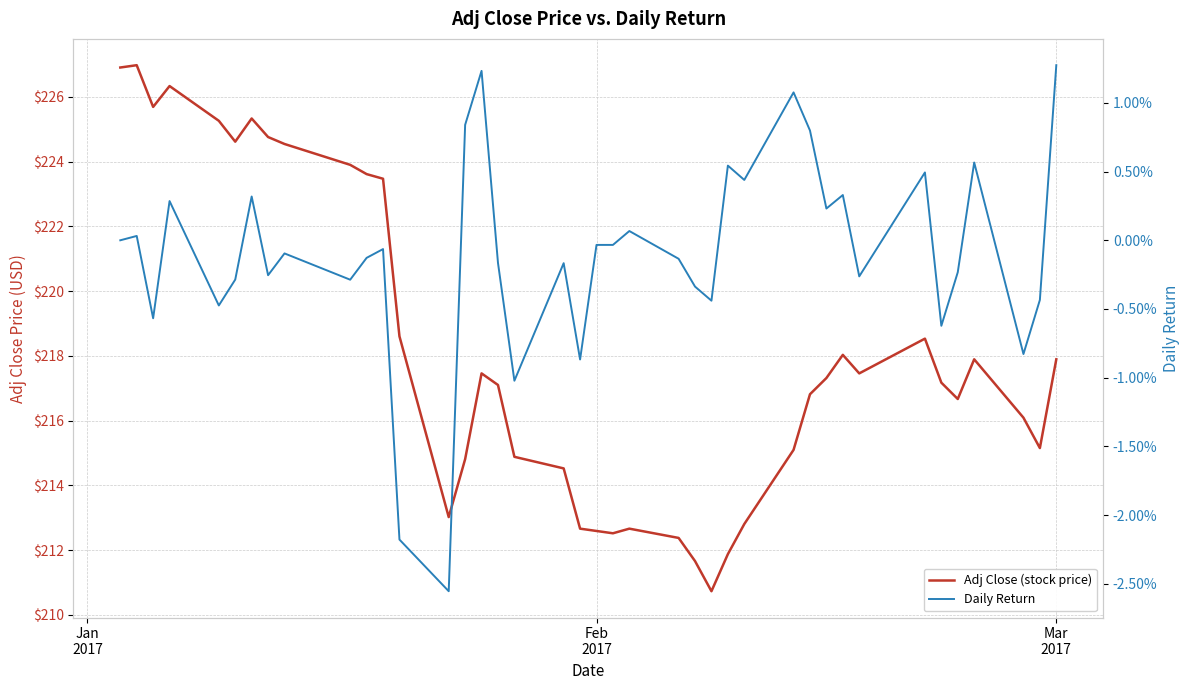

Reading right to left, transcribe all the data shown in this chart.

Adj Close (stock price): 217.9	215.1	216.1	217.9	216.7	217.2	218.5	217.5	218.0	217.3	216.8	215.1	212.8	211.9	210.7	211.7	212.4	212.7	212.5	212.6	212.7	214.5	214.9	217.1	217.5	214.8	213.0	218.6	223.5	223.6	223.9	224.5	224.8	225.3	224.6	225.3	226.3	225.7	227.0	226.9
Daily Return: 0.0	-0.0	-0.0	0.0	-0.0	-0.0	0.0	-0.0	0.0	0.0	0.0	0.0	0.0	0.0	-0.0	-0.0	-0.0	0.0	-0.0	-0.0	-0.0	-0.0	-0.0	-0.0	0.0	0.0	-0.0	-0.0	-0.0	-0.0	-0.0	-0.0	-0.0	0.0	-0.0	-0.0	0.0	-0.0	0.0	0.0